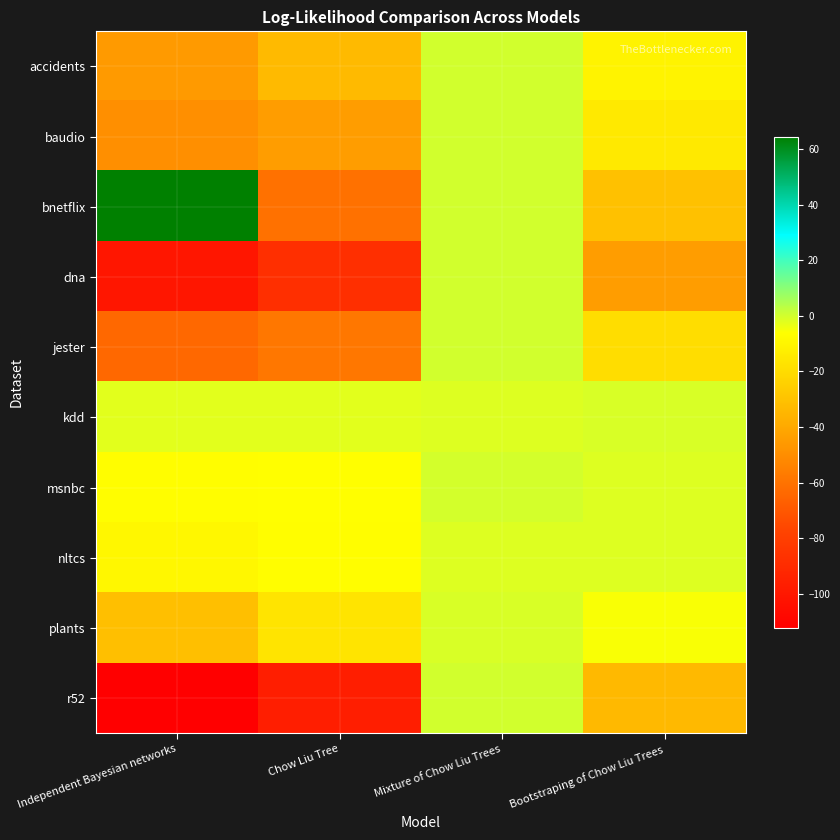

What is the smallest value displayed?

-112.4